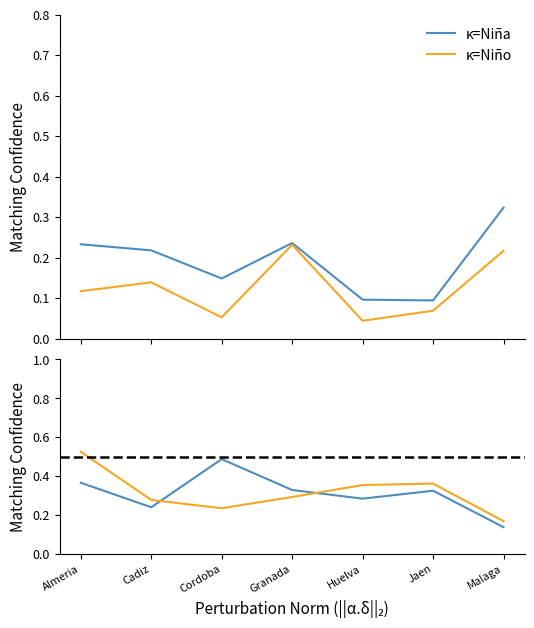

Is this an area chart (filled region under the line)?

No